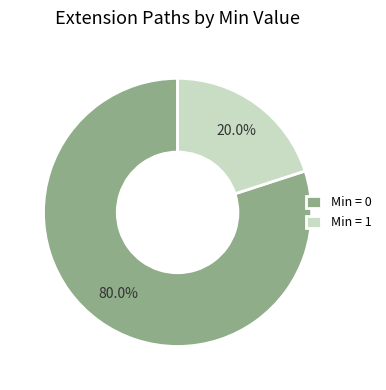

What is the smallest slice in the pie chart?

Min = 1